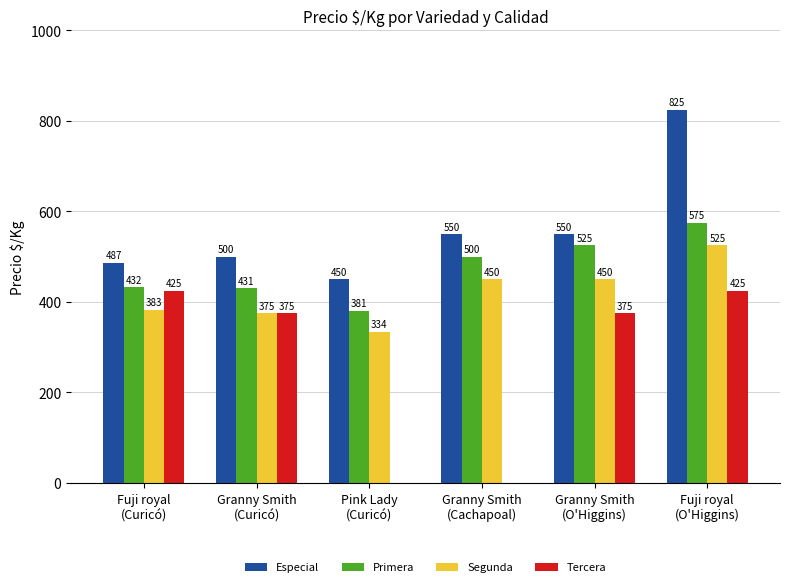

What is the sum of all Primera values?

2844